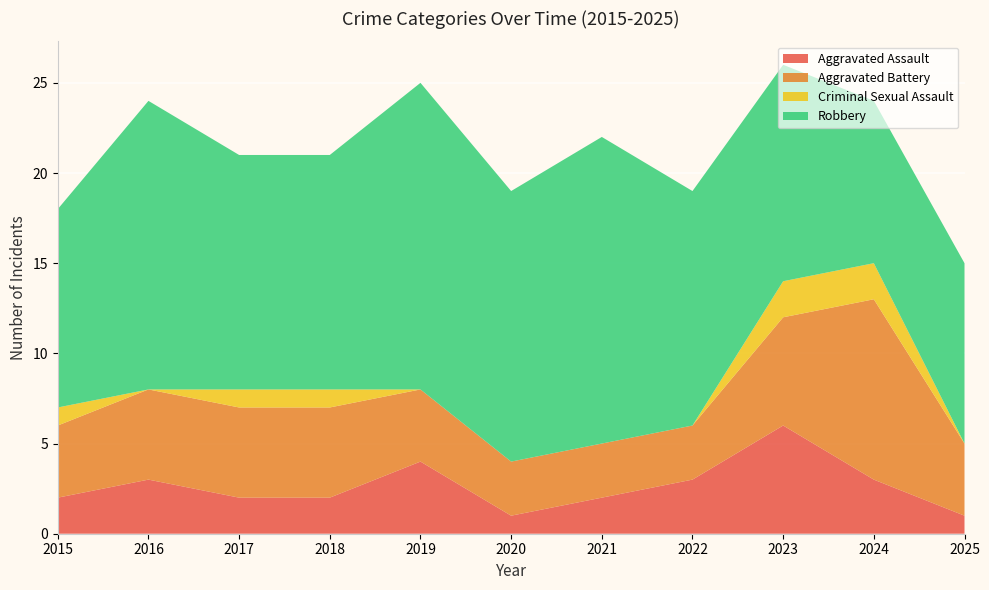

Reading left to right, list all the values displayed in this chart.

Aggravated Assault: 2	3	2	2	4	1	2	3	6	3	1
Aggravated Battery: 4	5	5	5	4	3	3	3	6	10	4
Criminal Sexual Assault: 1	0	1	1	0	0	0	0	2	2	0
Robbery: 11	16	13	13	17	15	17	13	12	9	10